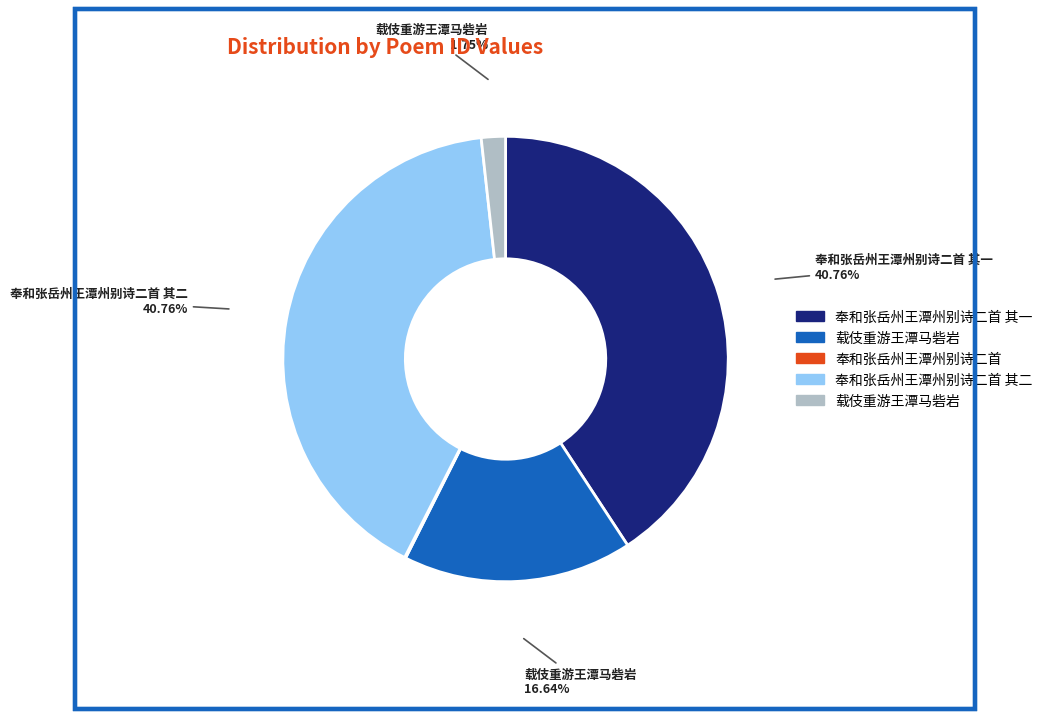

Does any single category account for the majority?

No